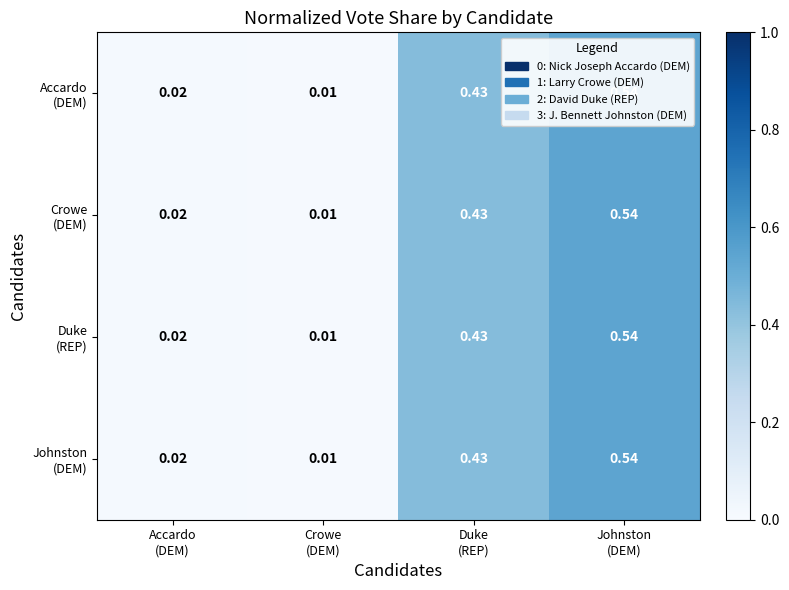

Which series has the largest total across all categories?

Accardo (DEM)